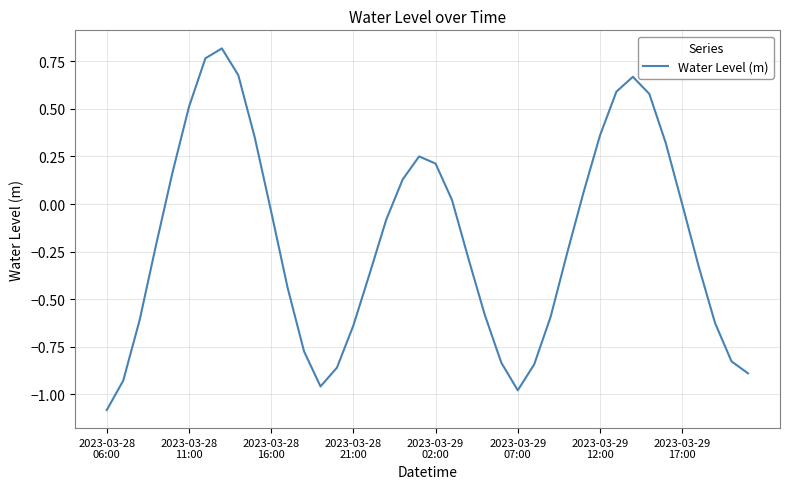

What is the smallest value displayed?

-1.1